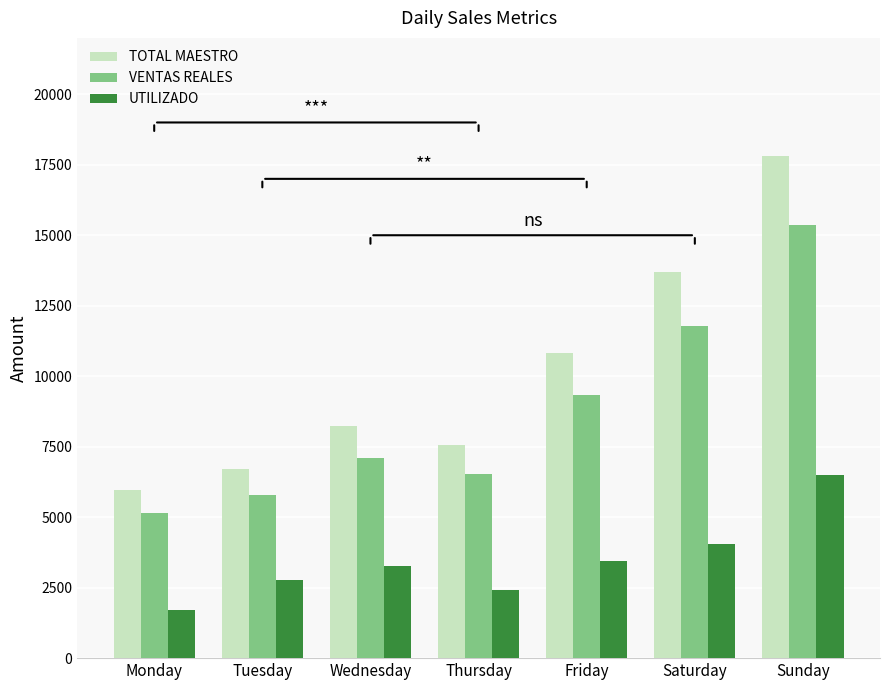

How many values in the TOTAL MAESTRO series are below 8236?

3